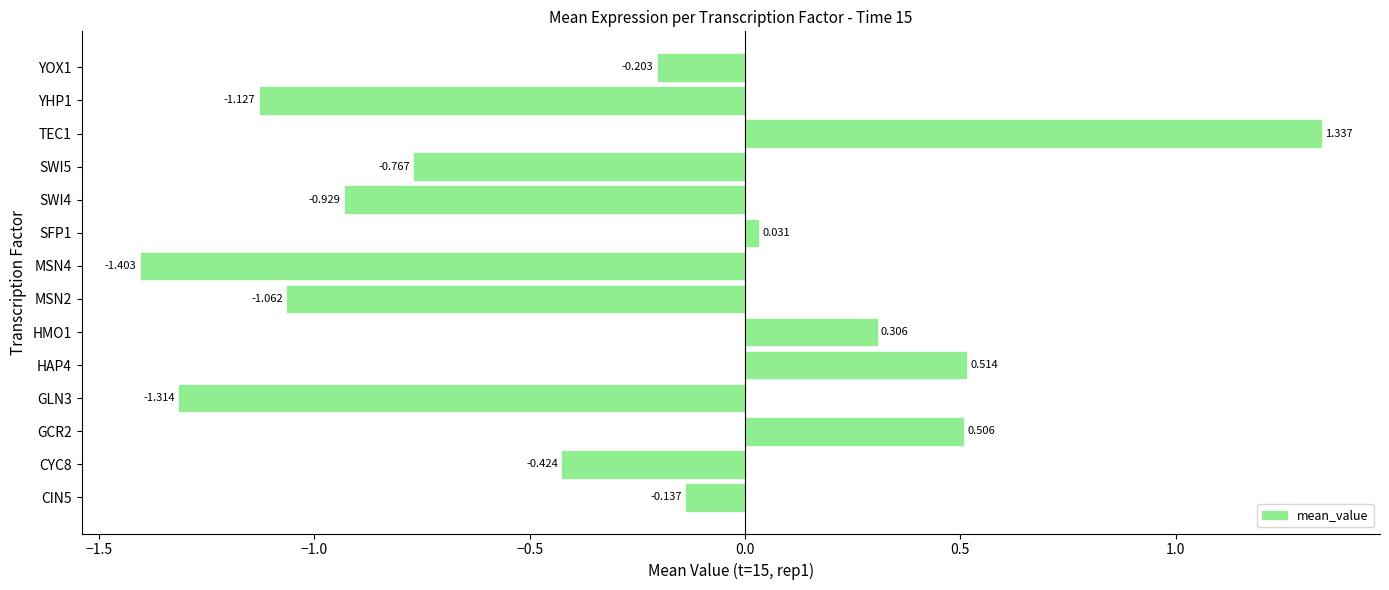

How many bars are there in total?

14